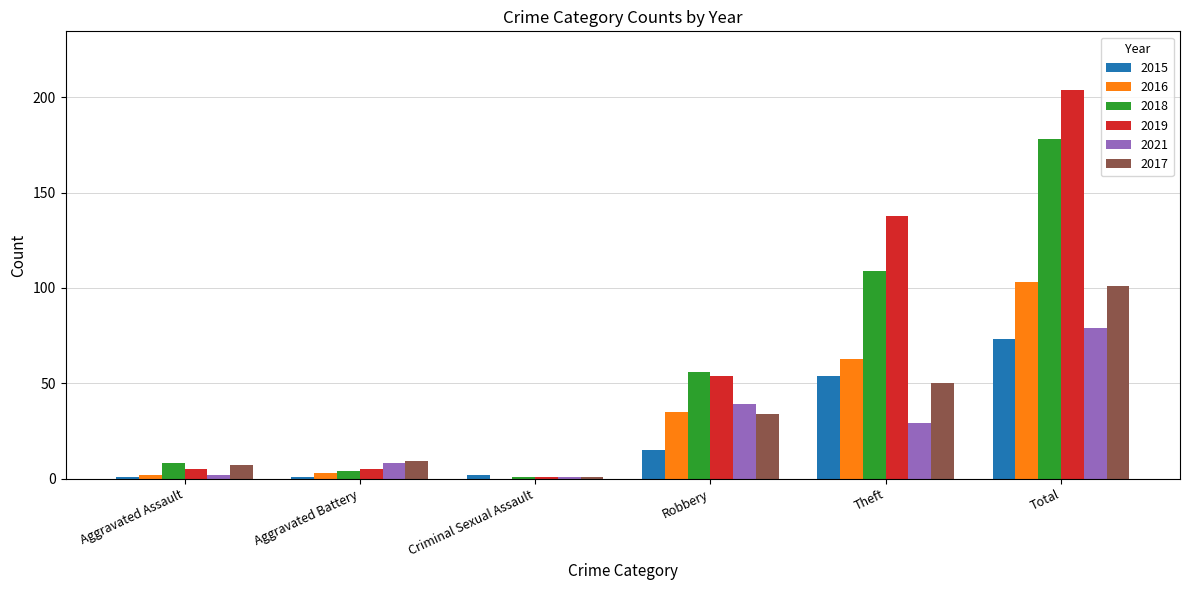

At which category is the sum across all series the highest?

Total